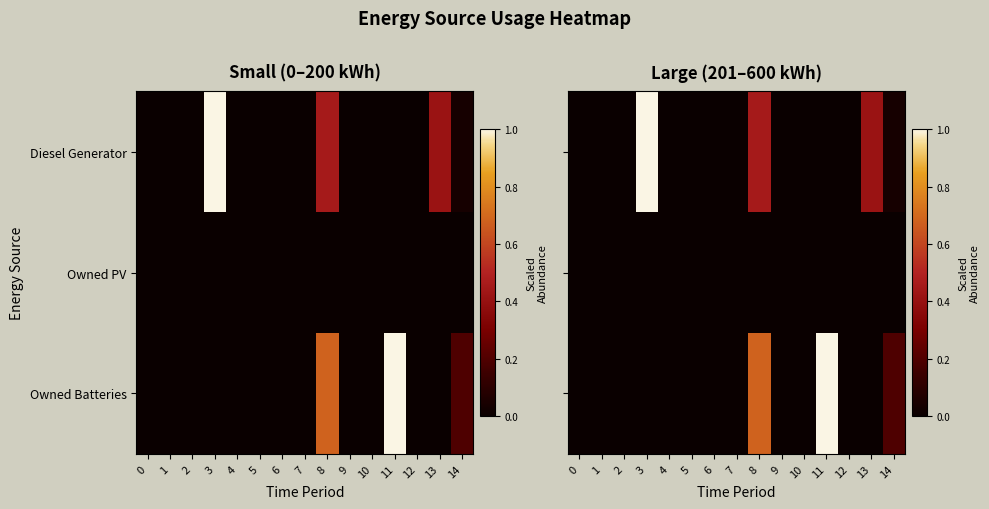

At 1, list the series in order from smallest to largest.

Diesel Generator, Owned PV, Owned Batteries